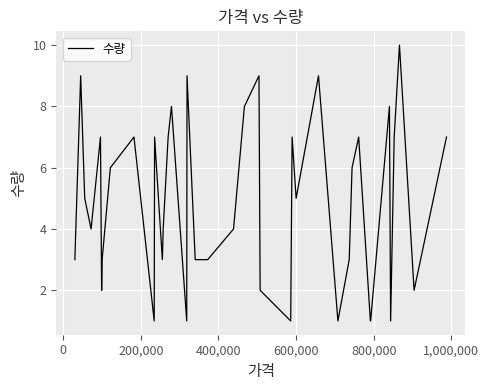

What is the difference between the maximum and minimum values?

9